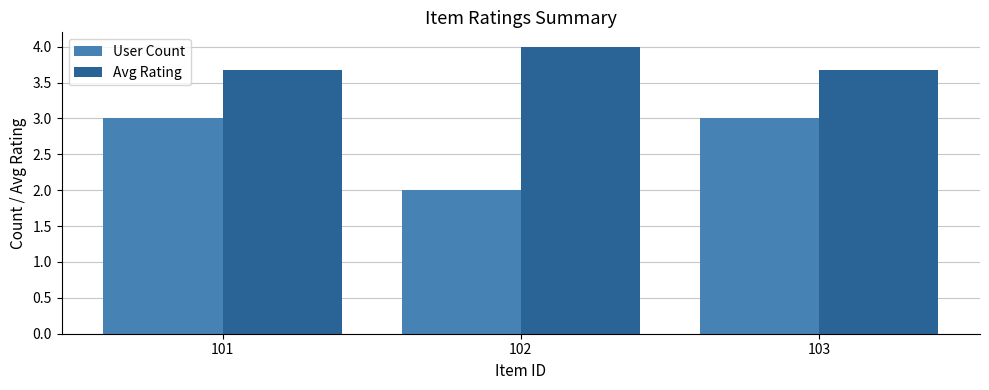

What is the sum of the Avg Rating values at 103 and 101?

7.3